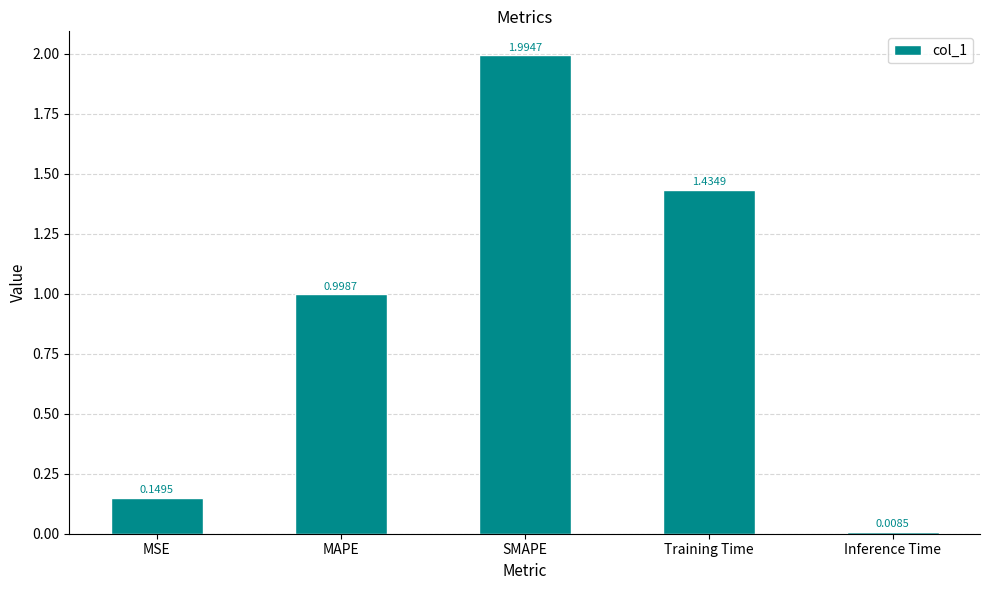

What is the label of the 1st bar from the right?

Inference Time